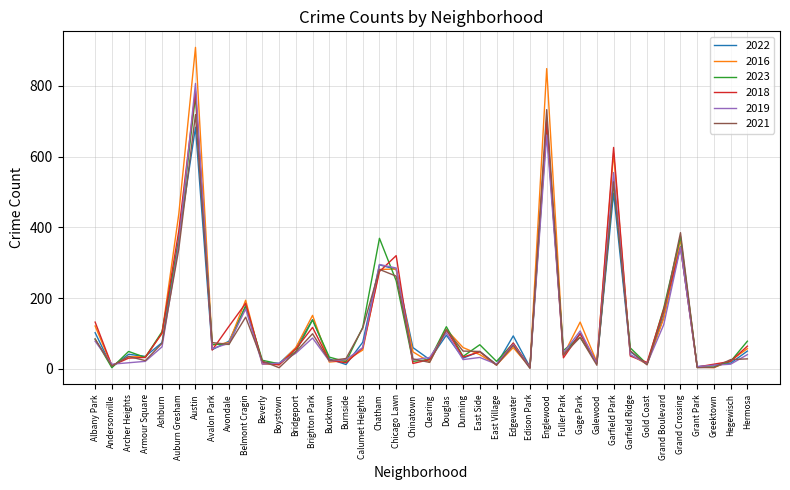

List the series in order of their peak value, lowest first.

2022, 2021, 2023, 2018, 2019, 2016